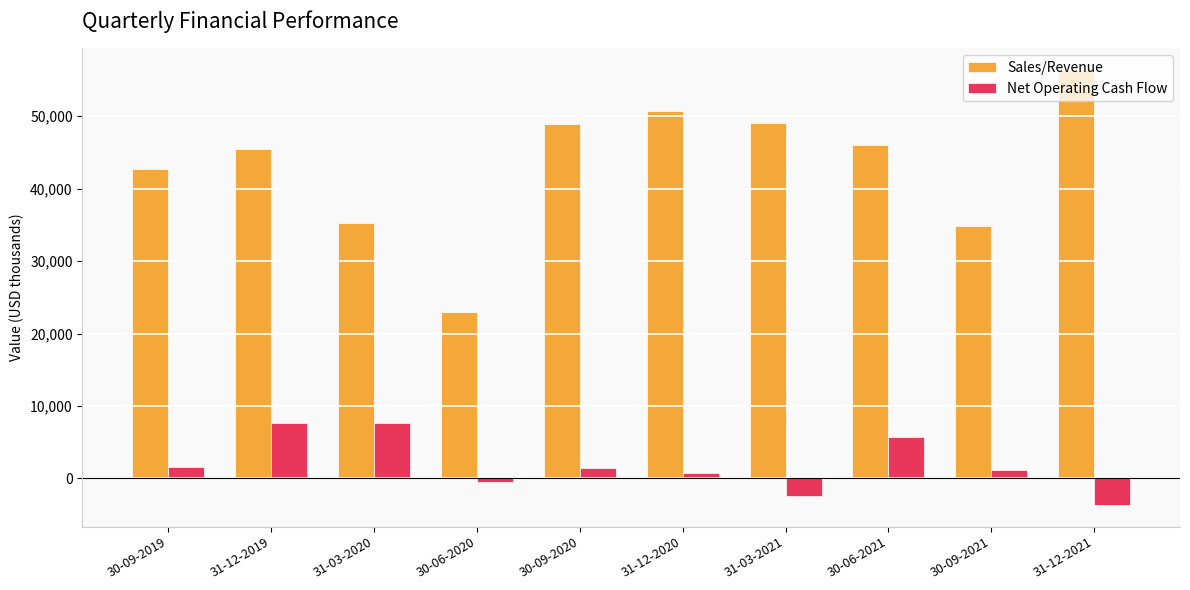

What are all the series names shown in the legend?

Sales/Revenue, Net Operating Cash Flow